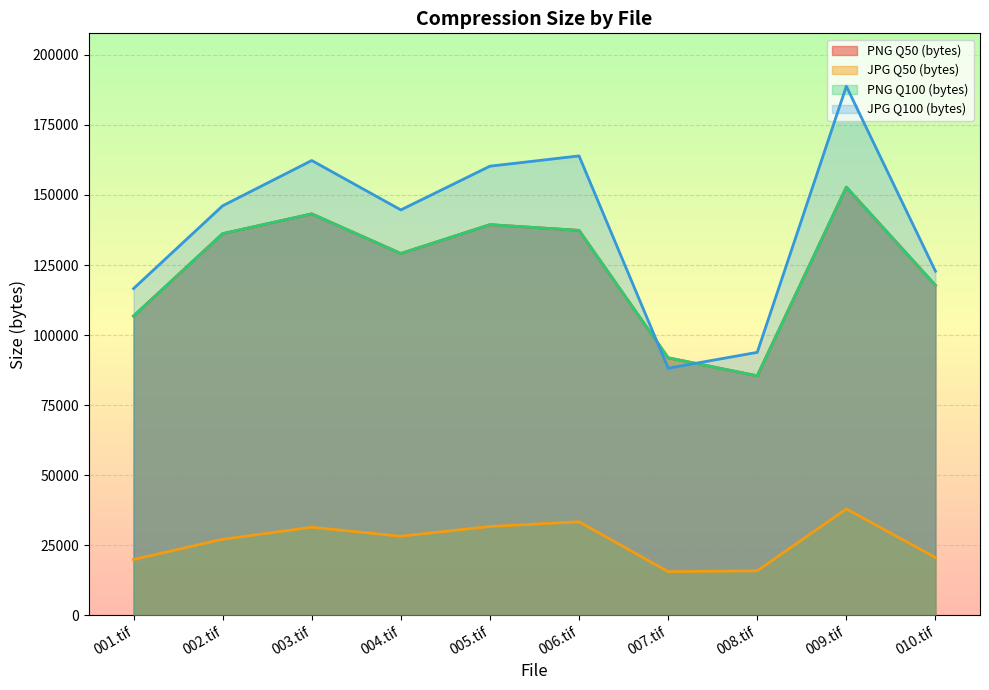

True or false: JPG Q50 (bytes) has more than 2 interior local peaks.

True